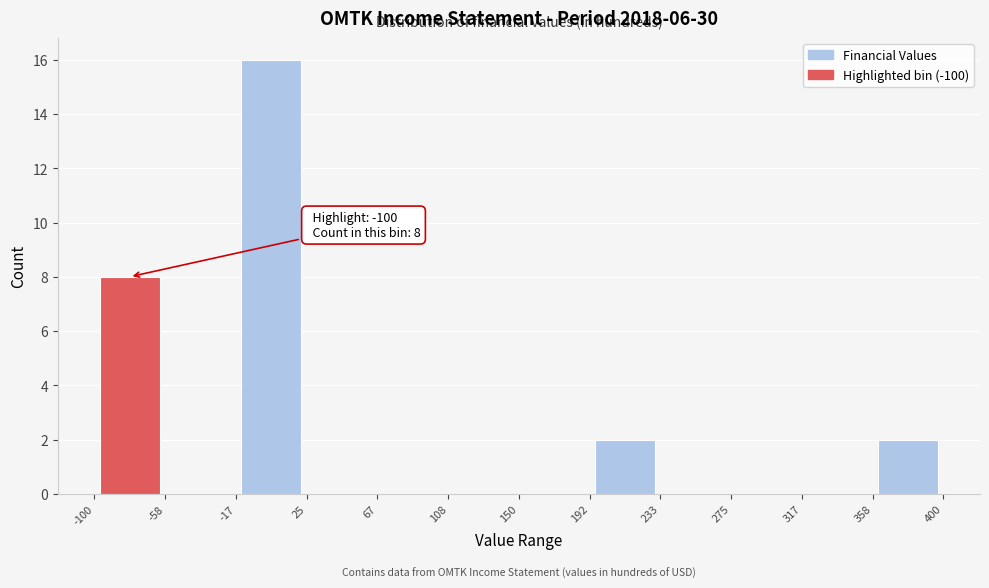

Over which range of the x-axis is the bar tallest?

-17 to 25